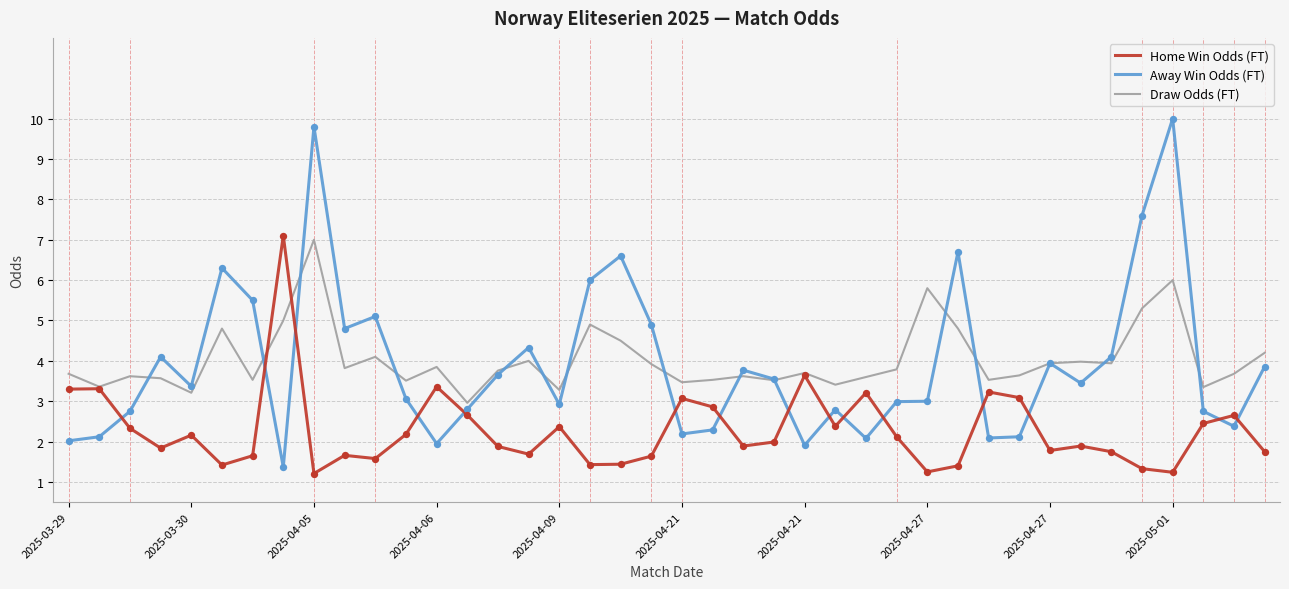

Which series has the widest spread of values?

Away Win Odds (FT)